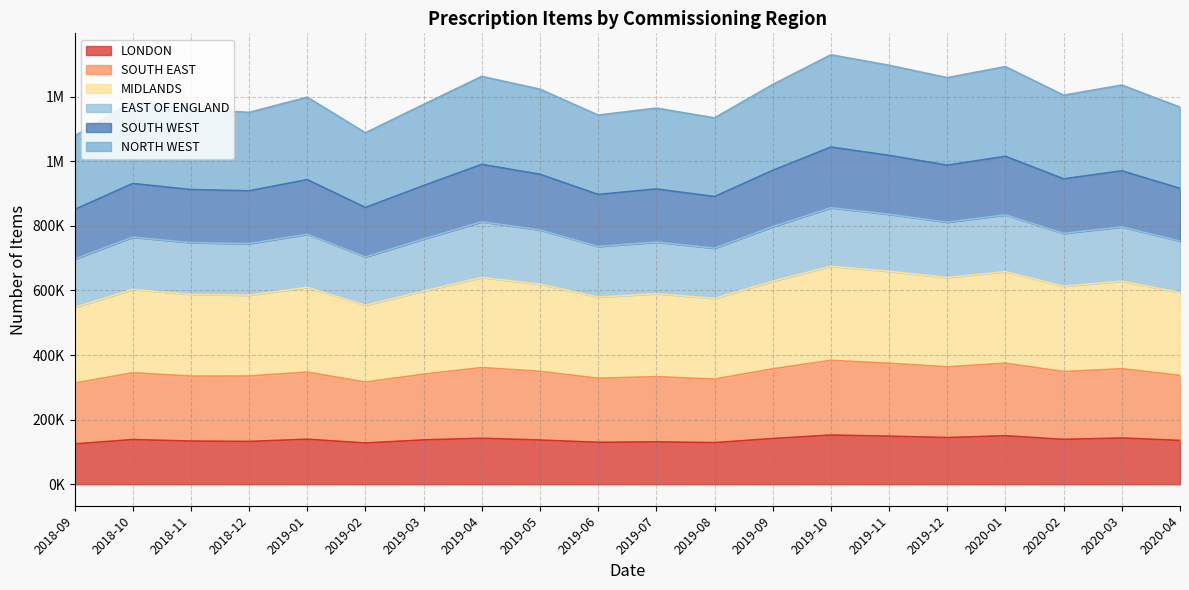

Where does the EAST OF ENGLAND series first go above 773760?

2019-04